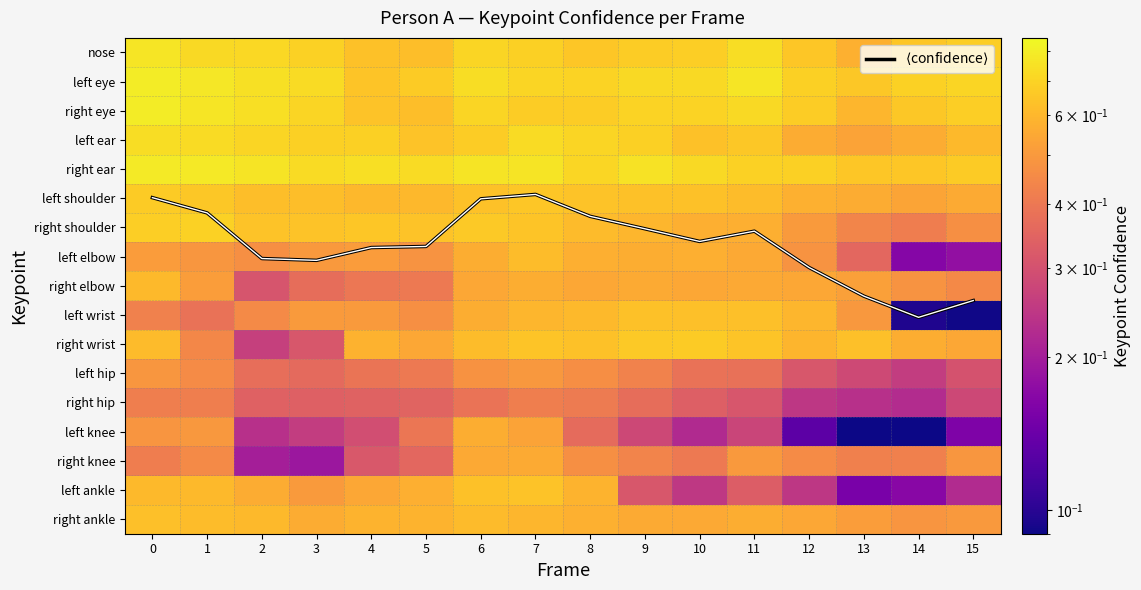

At which category does the chart reach its minimum across all series?

14